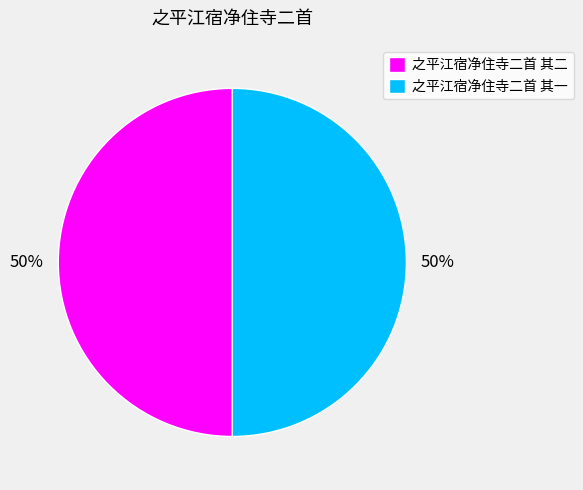

To the nearest percent, what is the combined percentage of 之平江宿净住寺二首 其一 and 之平江宿净住寺二首 其二?

100%